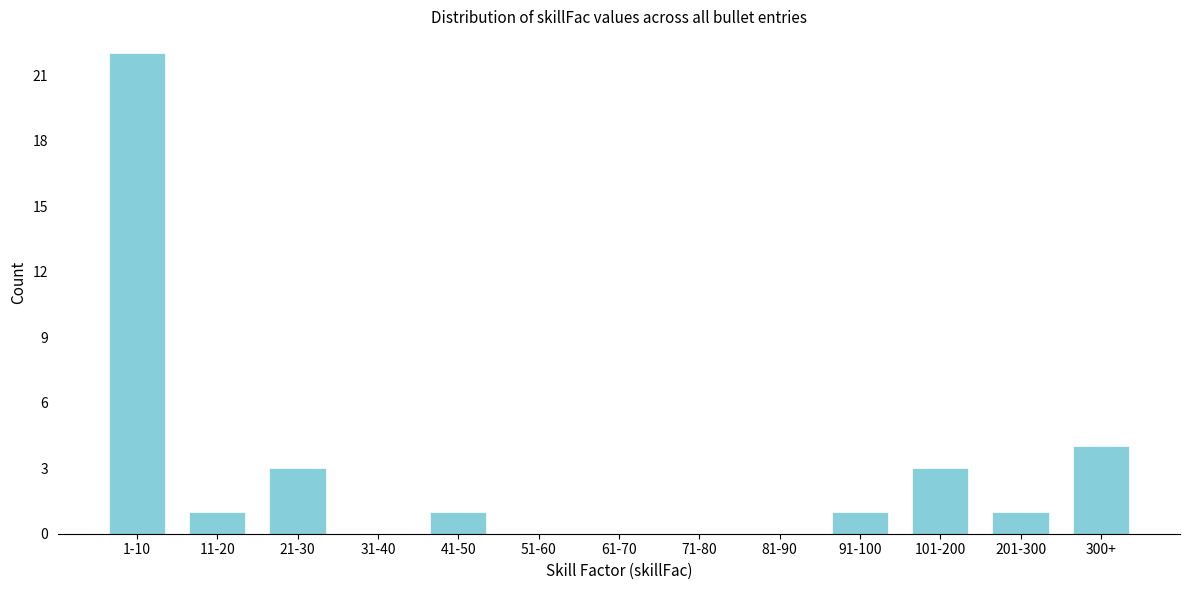

Reading left to right, extract all data points from this chart.

1-10=22	11-20=1	21-30=3	31-40=0	41-50=1	51-60=0	61-70=0	71-80=0	81-90=0	91-100=1	101-200=3	201-300=1	300+=4